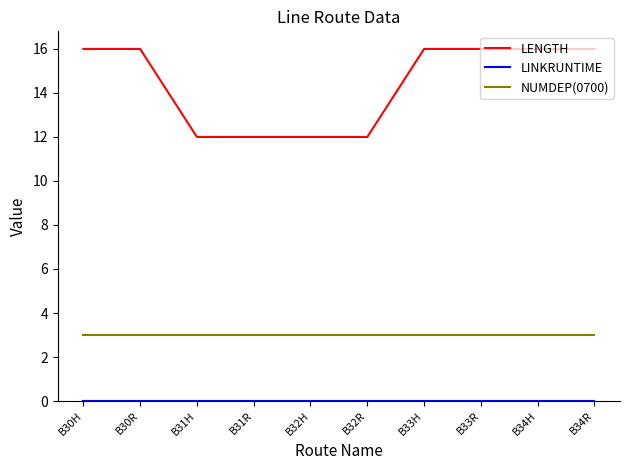

True or false: LENGTH and NUMDEP(0700) intersect in this chart.

False